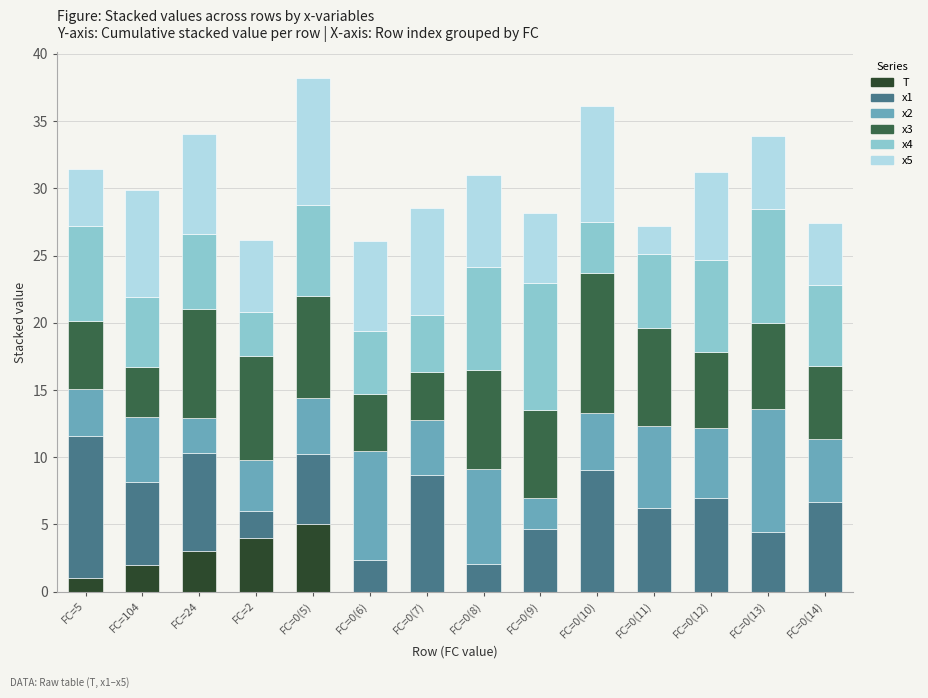

Which category has the highest value in the T series?

FC=0(5)